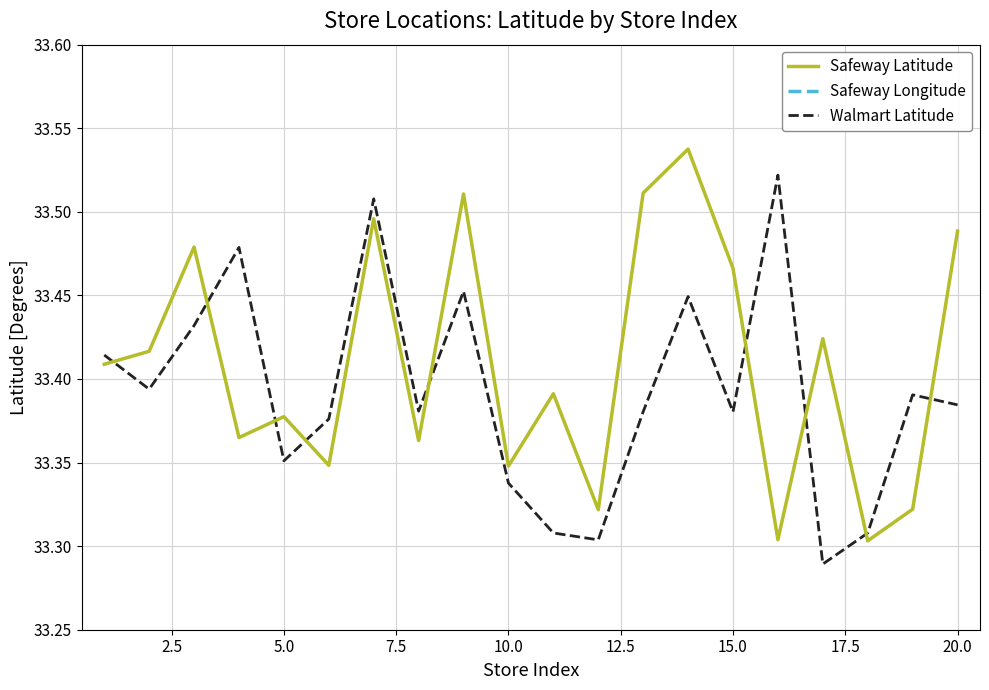

What are all the series names shown in the legend?

Safeway Latitude, Safeway Longitude, Walmart Latitude